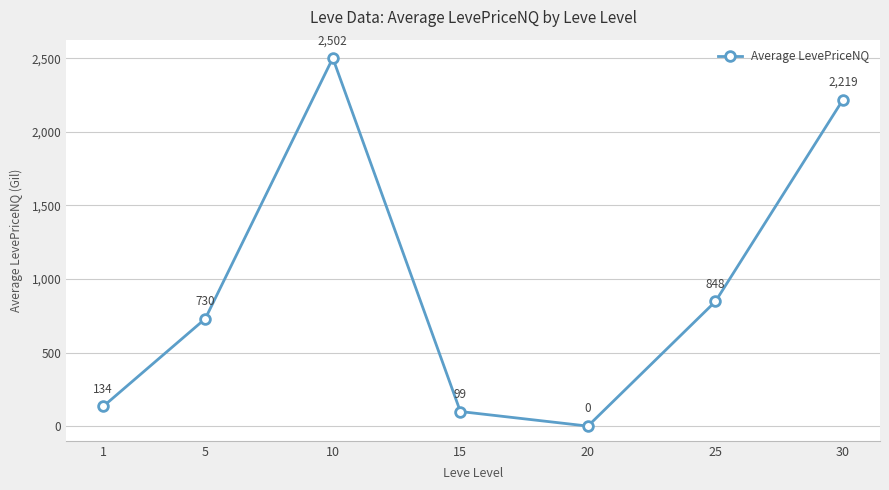

What is the difference between the values at 15 and 10?

2402.8